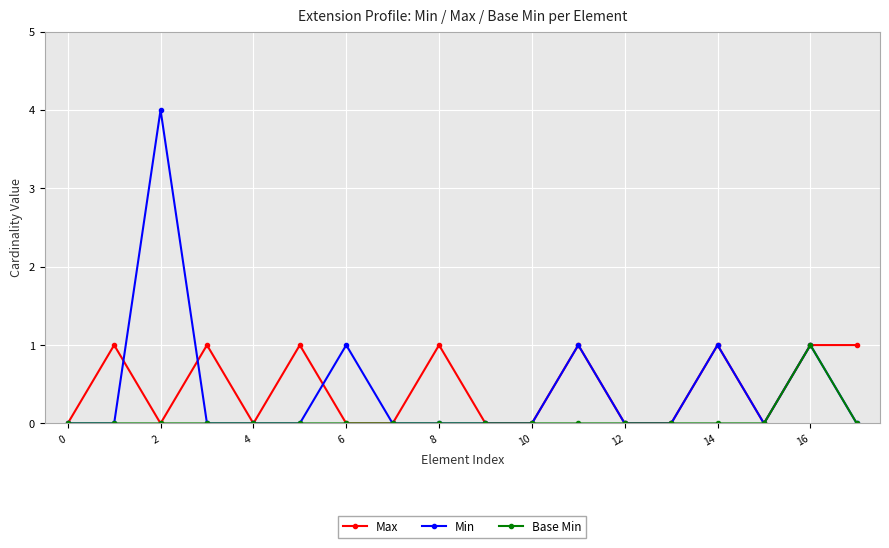

What is the value of the Min point at the 3rd from the left?

4